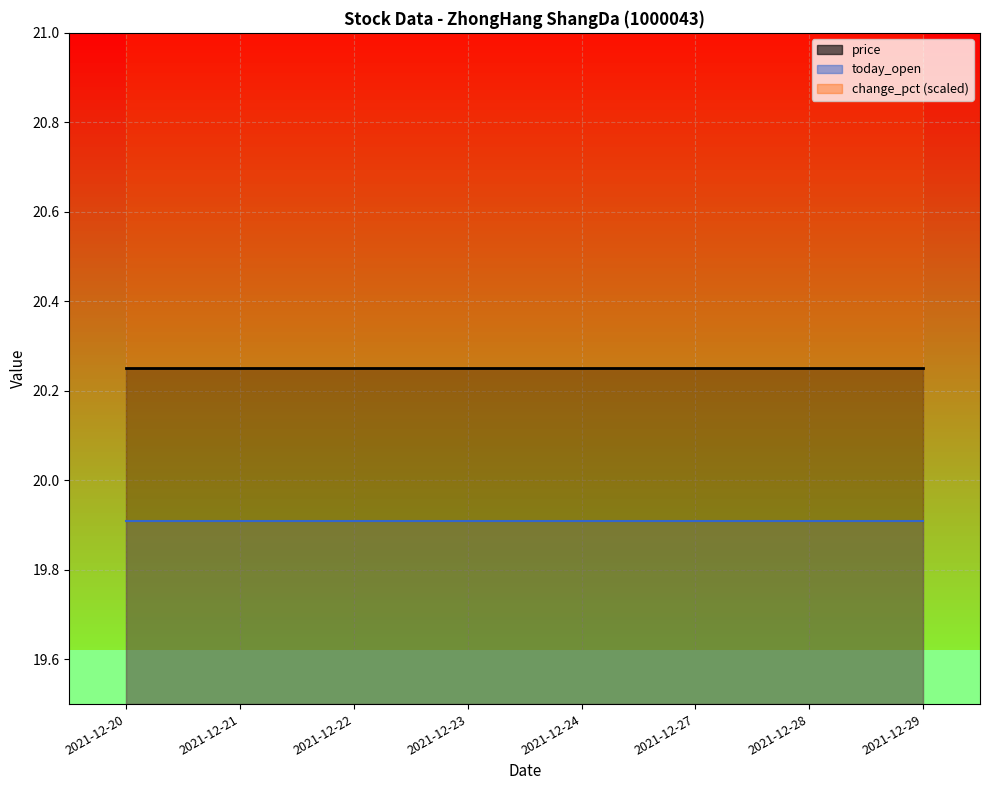

The change_pct_line series shows 28.8 at 2021-12-29. True or false?

False